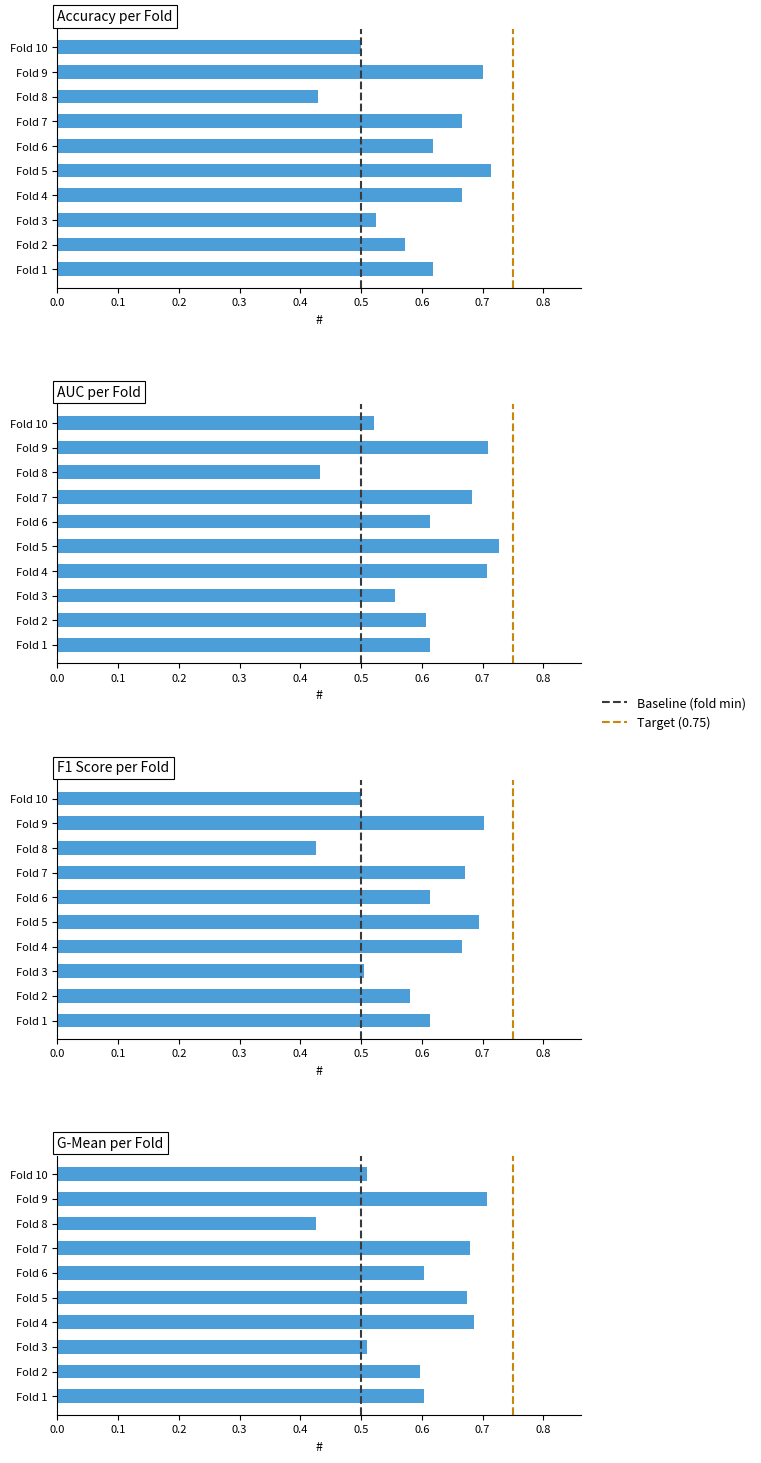

At which category is the sum across all series the highest?

Fold 9